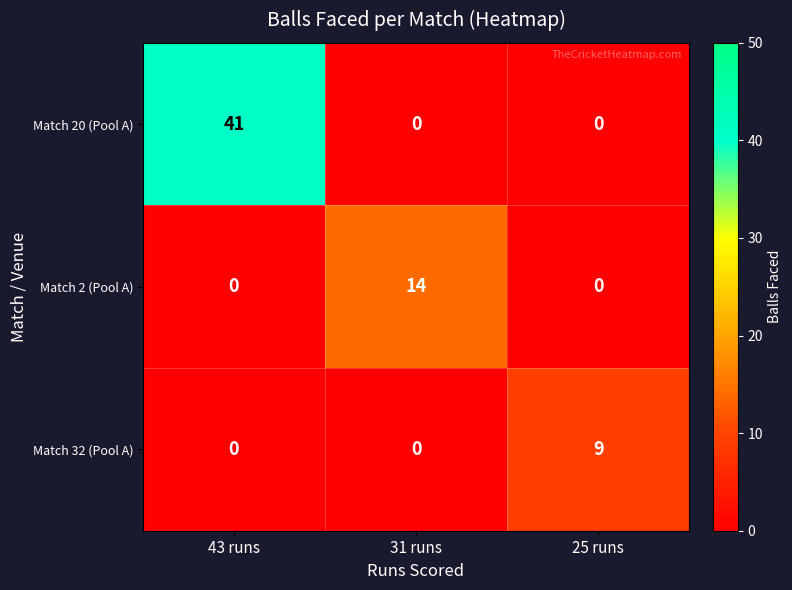

Reading left to right, transcribe all the data shown in this chart.

Match 20 (Pool A): 43 runs=41	31 runs=0	25 runs=0
Match 2 (Pool A): 43 runs=0	31 runs=14	25 runs=0
Match 32 (Pool A): 43 runs=0	31 runs=0	25 runs=9